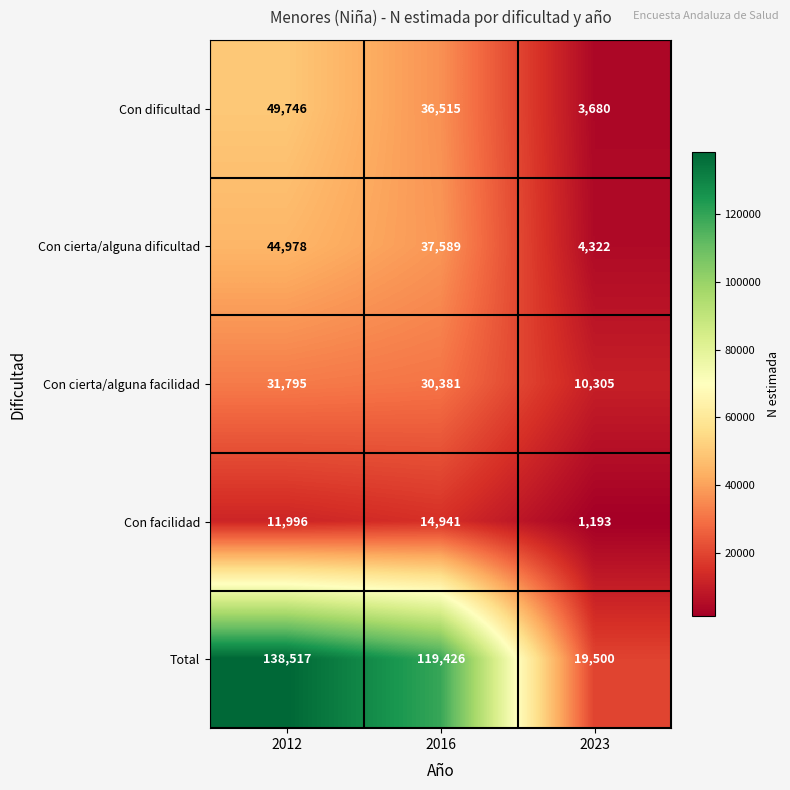

Which series has the widest spread of values?

Total